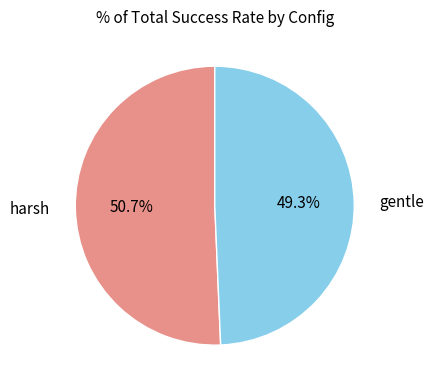

The gentle slice represents 49% of the pie. True or false?

True